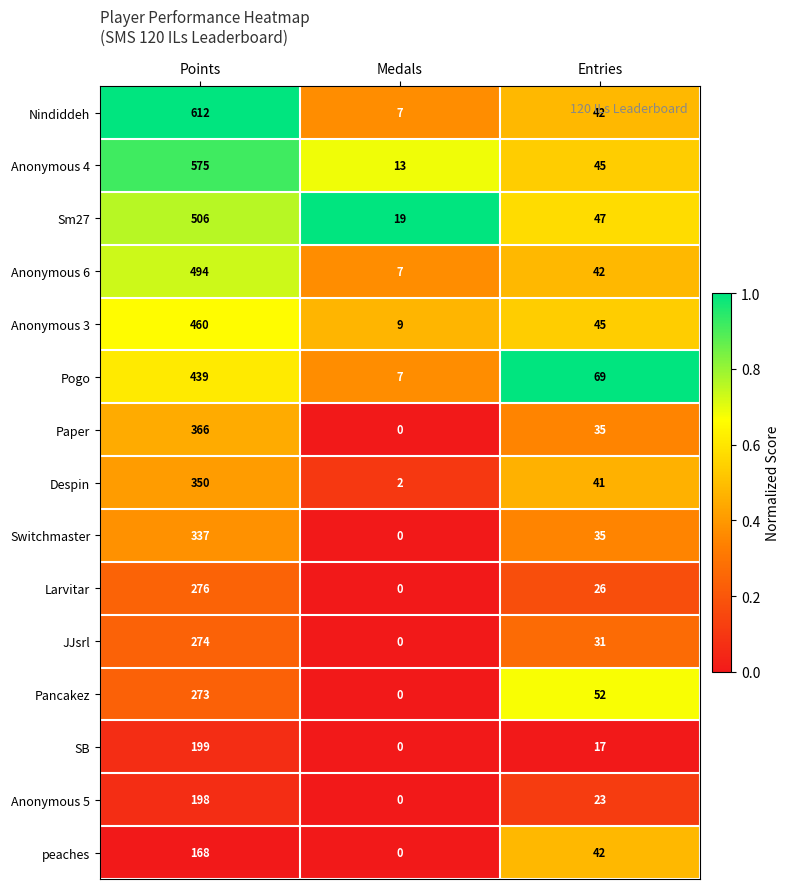

At which category is the sum across all series the highest?

Points